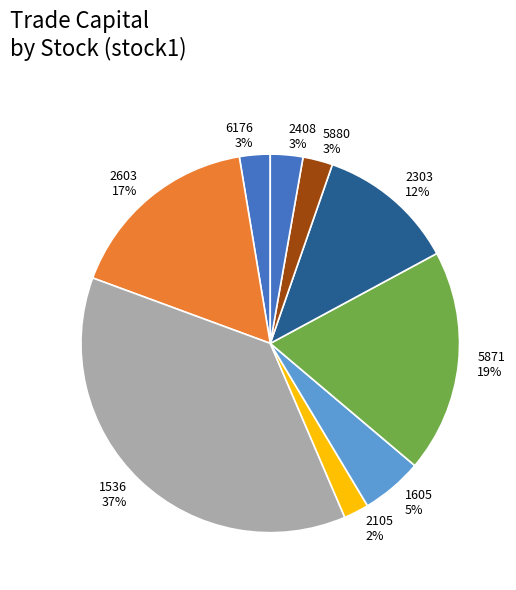

What percentage is the 2303 slice, to the nearest percent?

12%